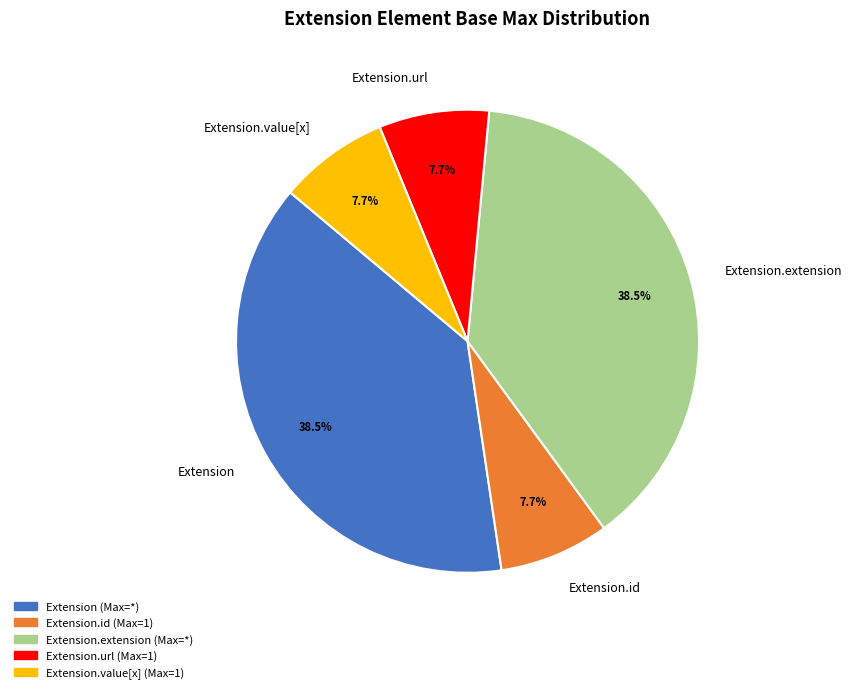

Is there a majority slice in this chart?

No